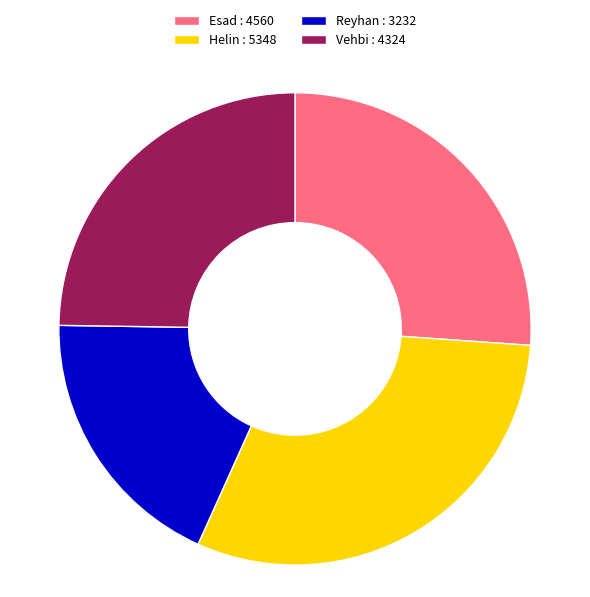

Is Helin the majority of the pie?

No